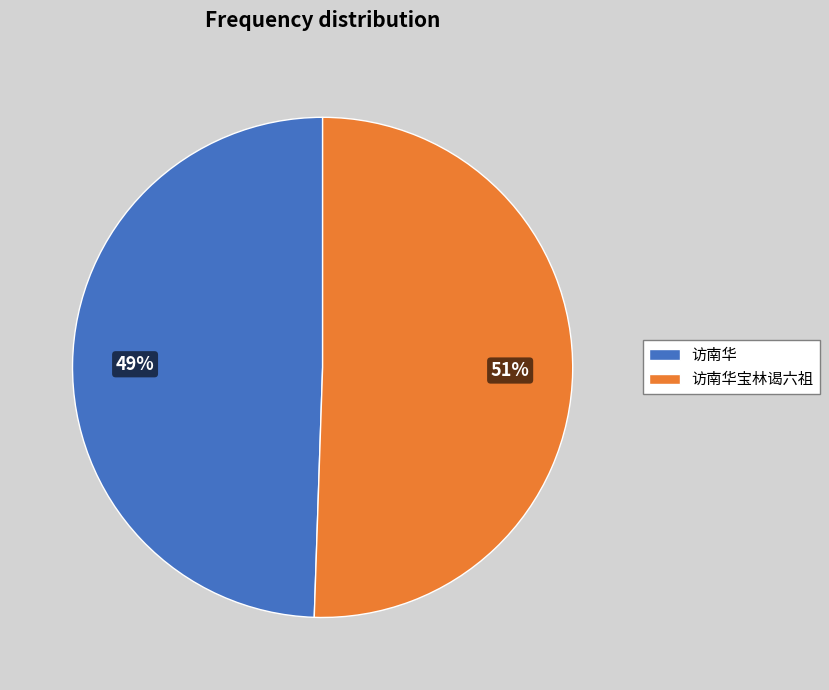

Rank the categories by value from highest to lowest.

访南华宝林谒六祖, 访南华